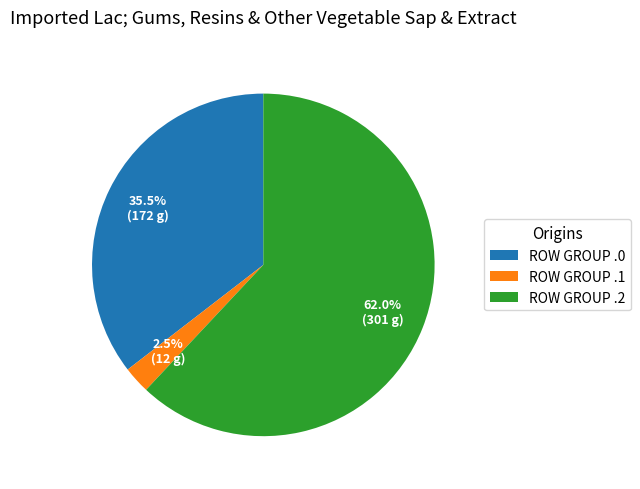

Is there any slice that represents more than half of the pie?

Yes